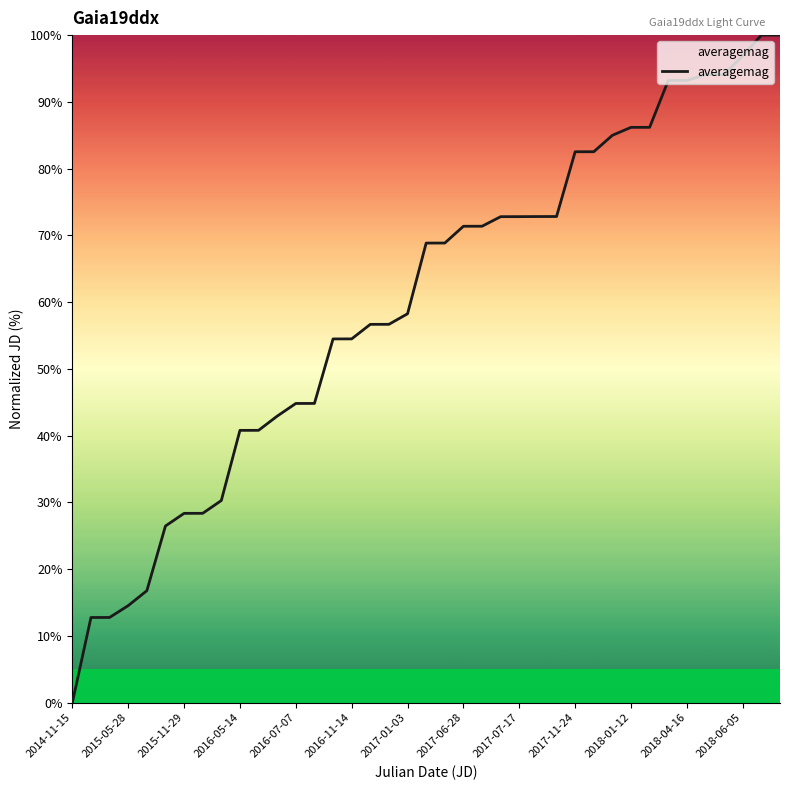

What is the difference between the maximum and minimum values?

100.0